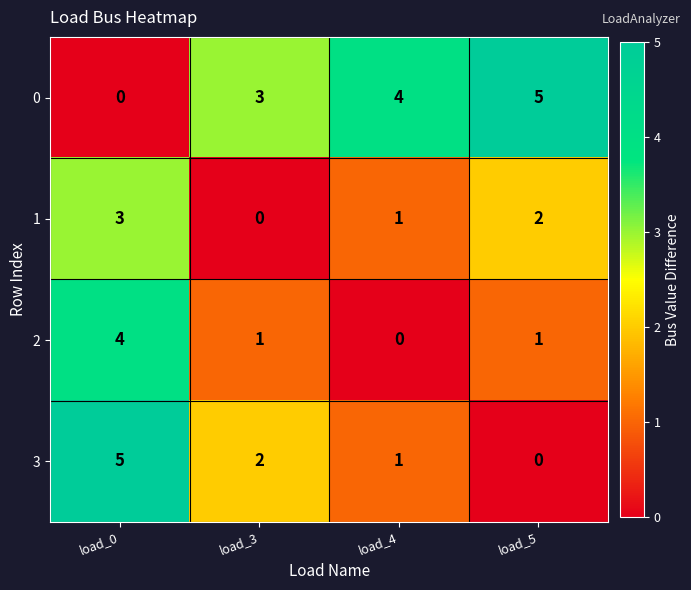

At which label does 3 first exceed 2?

load_0